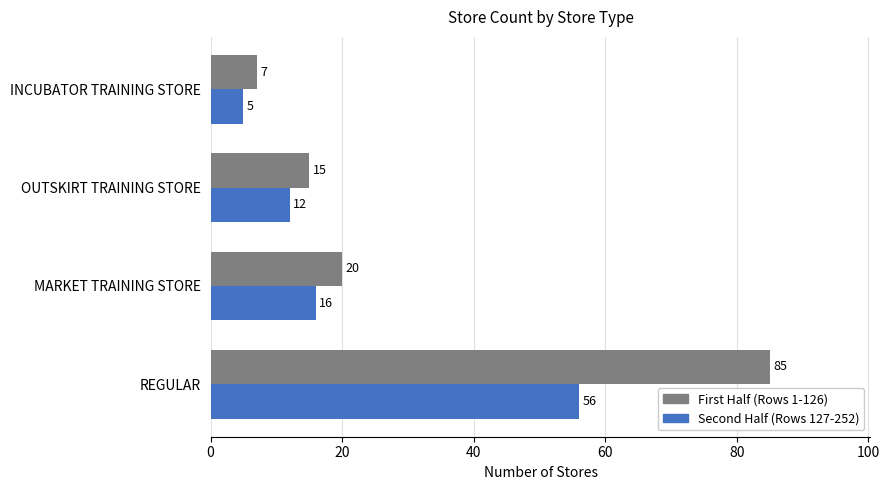

True or false: Second Half (Rows 127-252) has a value of 12 at OUTSKIRT TRAINING STORE.

True